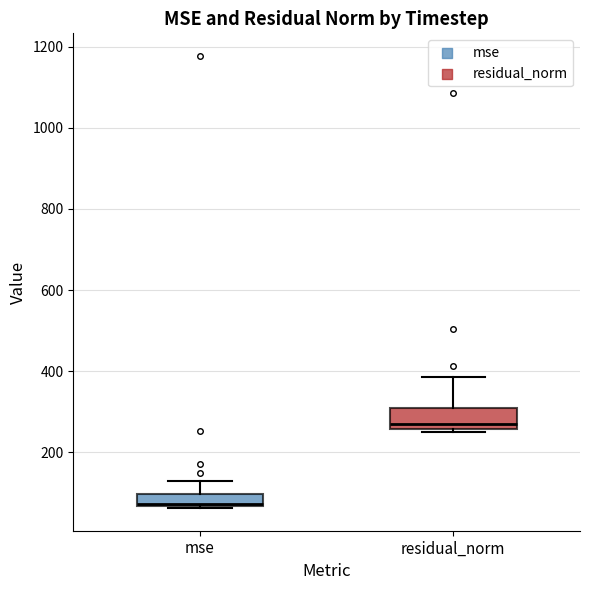

Comparing the boxes themselves (not the whiskers), which one is the tallest?

residual_norm